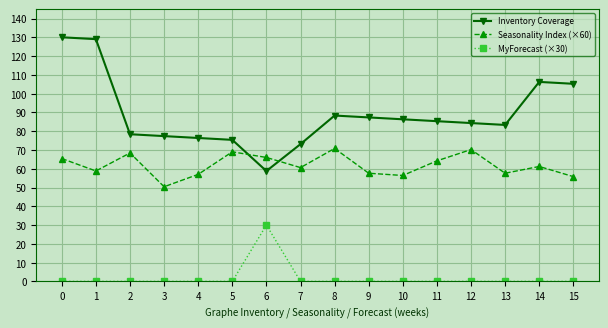

Reading left to right, what are all the values shown in this chart?

Inventory Coverage: 0=130.0	1=129.0	2=78.4	3=77.4	4=76.4	5=75.4	6=58.8	7=73.1	8=88.3	9=87.3	10=86.3	11=85.3	12=84.3	13=83.3	14=106.2	15=105.2
Seasonality Index (×60): 0=65.4	1=58.8	2=68.4	3=50.4	4=57.0	5=69.0	6=66.0	7=60.6	8=70.8	9=57.6	10=56.4	11=64.2	12=70.2	13=57.6	14=61.2	15=55.8
MyForecast (×30): 0=0.0	1=0.0	2=0.0	3=0.0	4=0.0	5=0.0	6=30.0	7=0.0	8=0.0	9=0.0	10=0.0	11=0.0	12=0.0	13=0.0	14=0.0	15=0.0